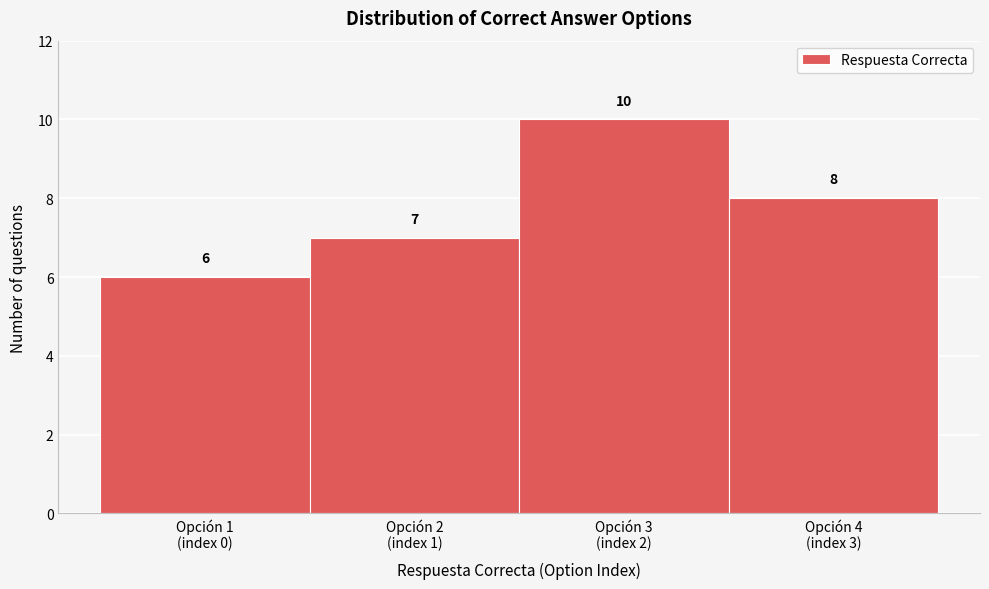

Reading left to right, extract all data points from this chart.

6	7	10	8